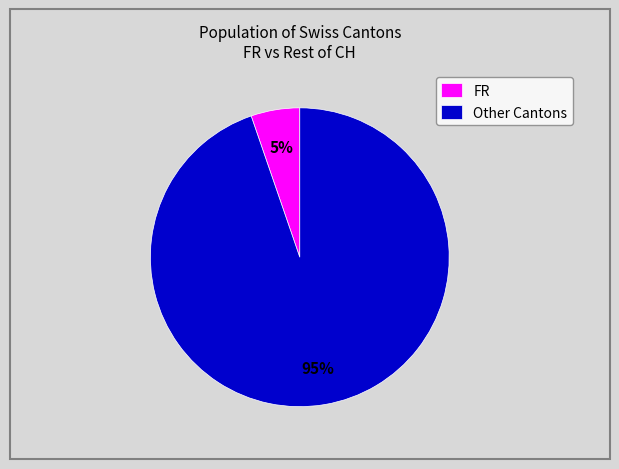

To the nearest percent, what is the combined percentage of Other Cantons and FR?

100%